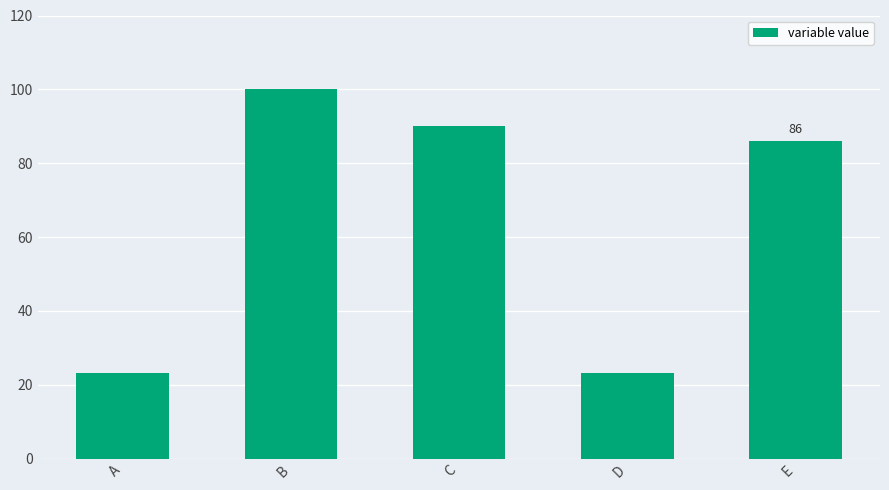

What is the average value?

64.4